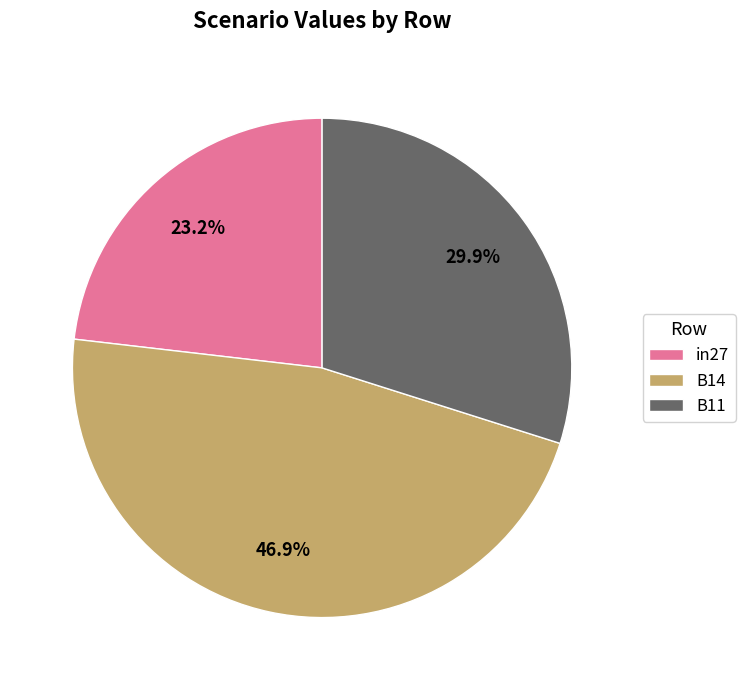

Which category has the biggest portion of the pie?

B14